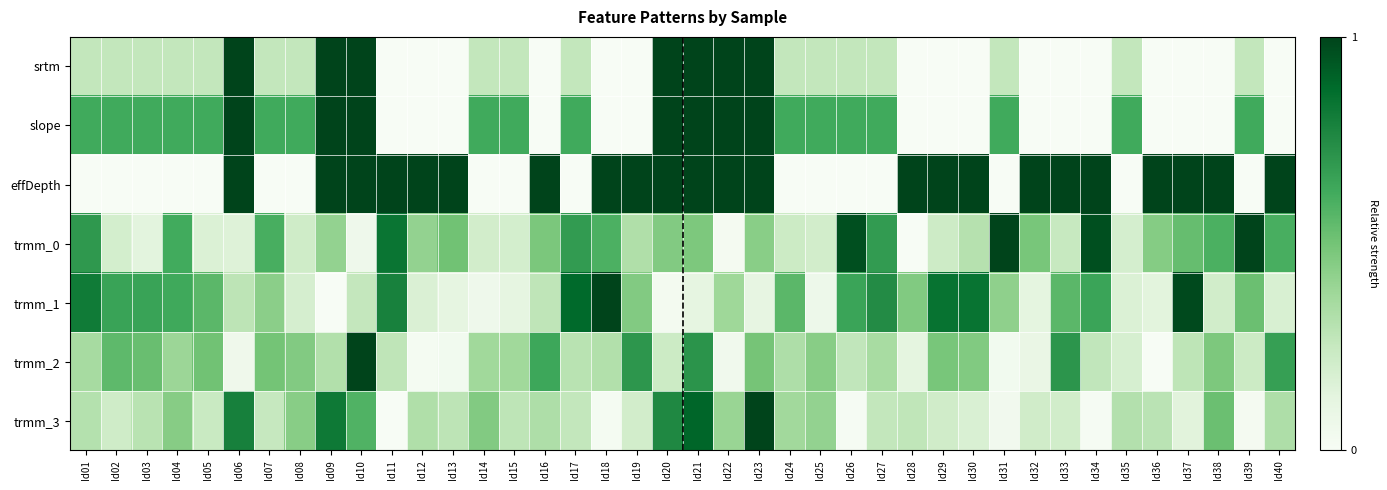

What is the total value across all series at Id27?

2.9